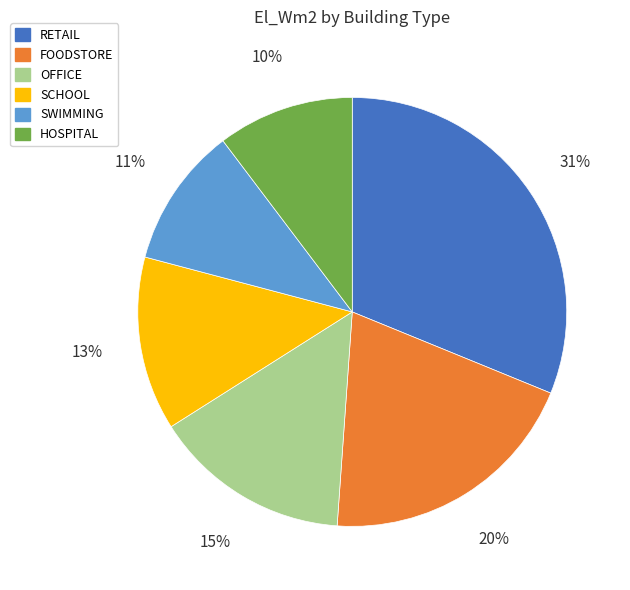

Is there any slice that represents more than half of the pie?

No